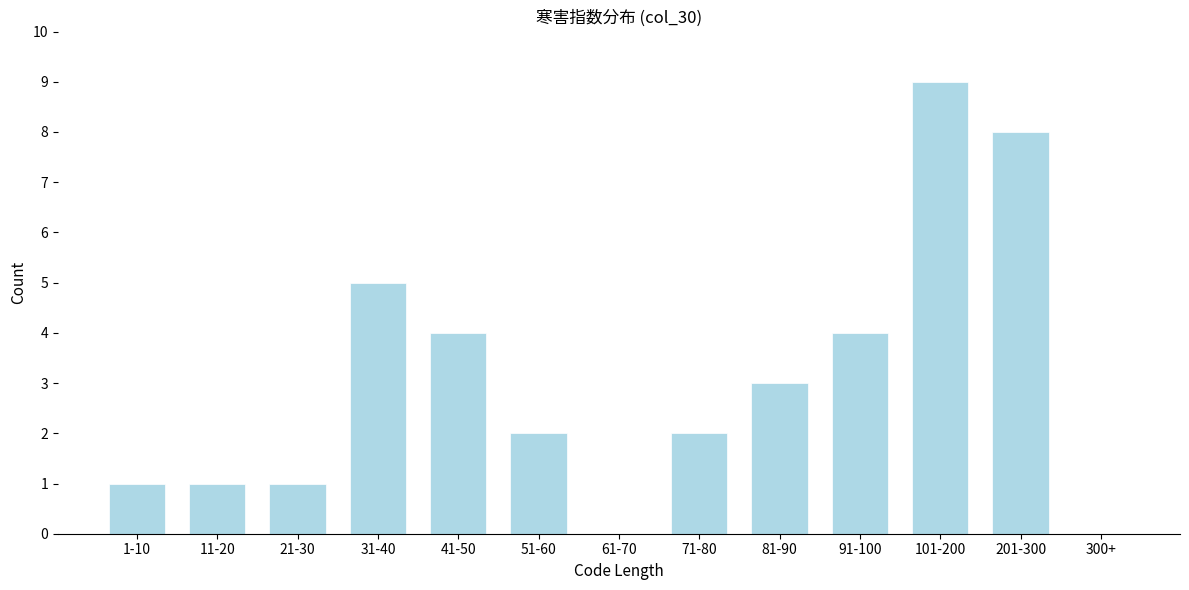

Reading left to right, what are all the values shown in this chart?

1-10=1	11-20=1	21-30=1	31-40=5	41-50=4	51-60=2	61-70=0	71-80=2	81-90=3	91-100=4	101-200=9	201-300=8	300+=0